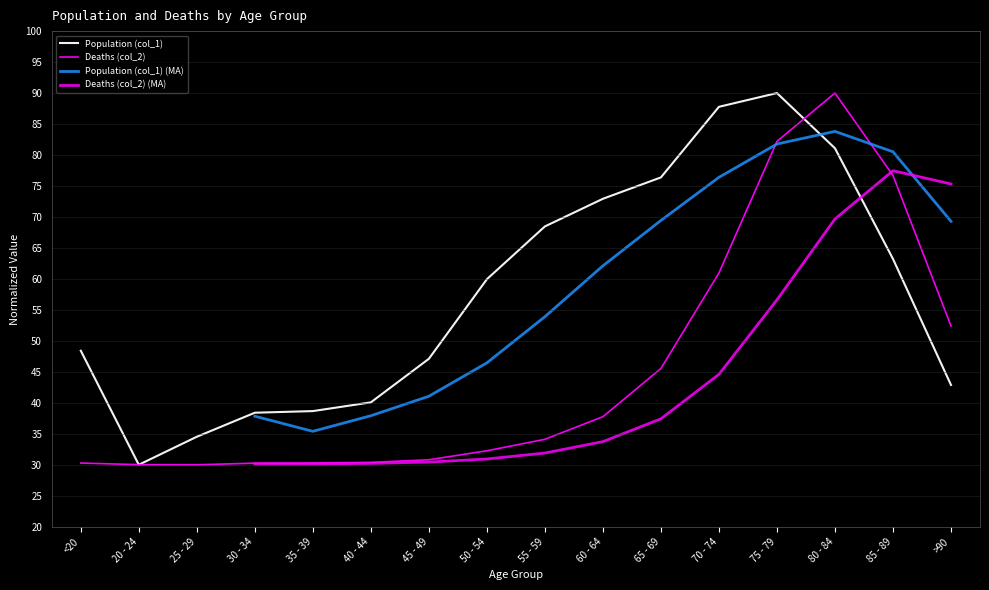

Count the number of categories in the chart.

16